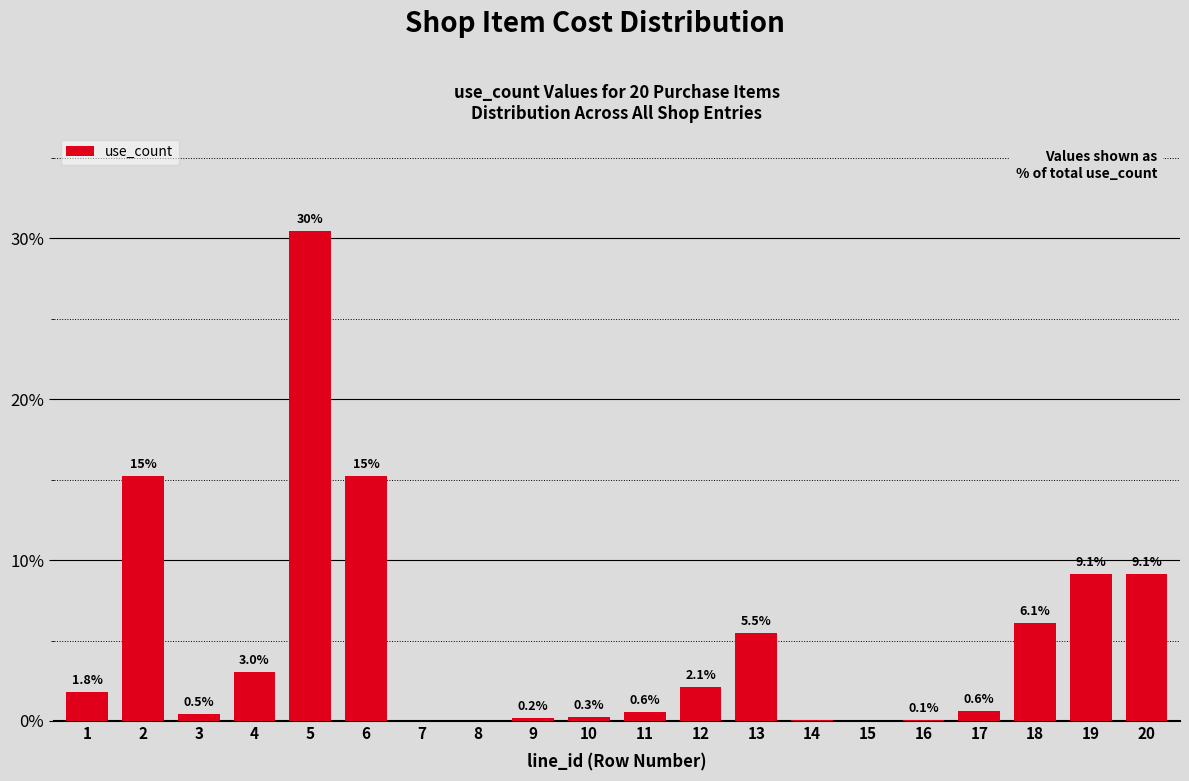

Which category has the highest value across all series?

5